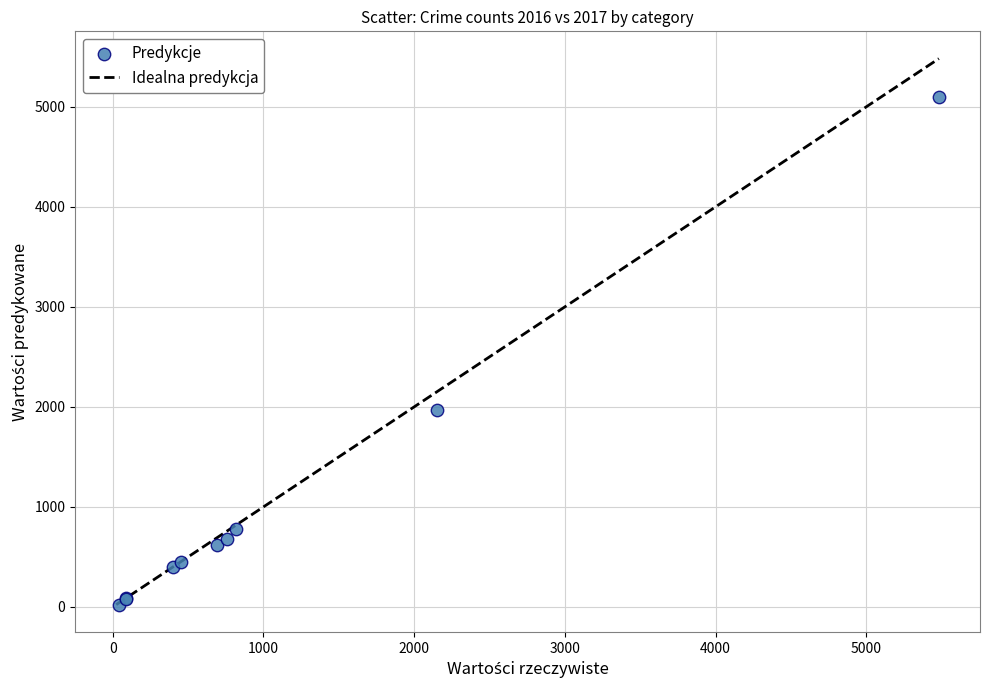

What Y value in the scatter plot is closest to 2559?

1968